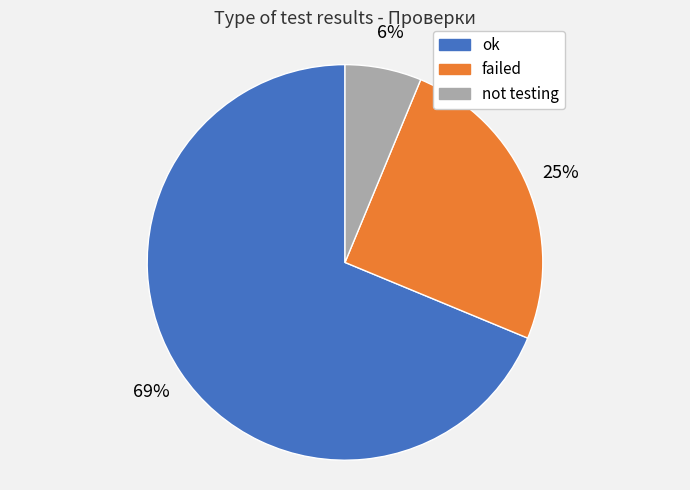

Which has a higher value, ok or failed?

ok